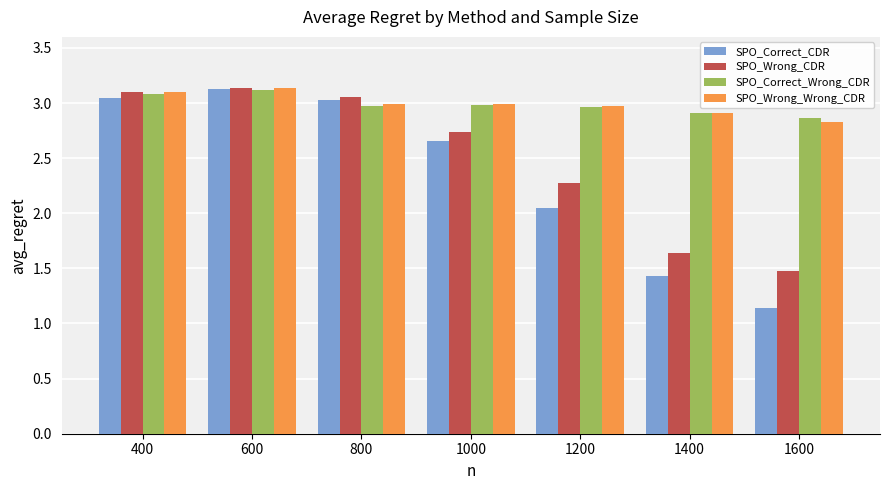

What is the difference between the highest and lowest values at 1200?

0.9